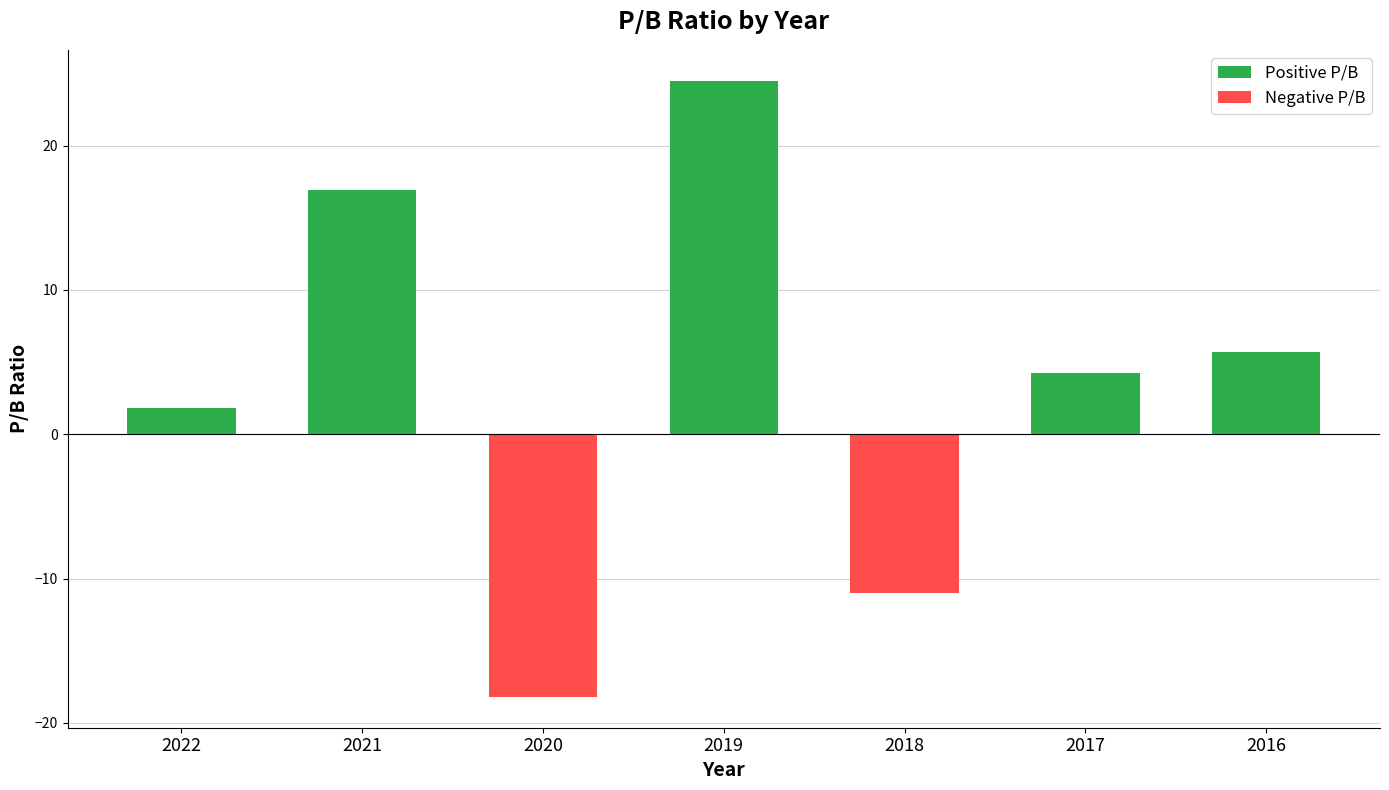

Reading left to right, extract all data points from this chart.

Positive P/B: 1.8	16.9	0.0	24.5	0.0	4.2	5.7
Negative P/B: 0.0	0.0	-18.2	0.0	-11.0	0.0	0.0